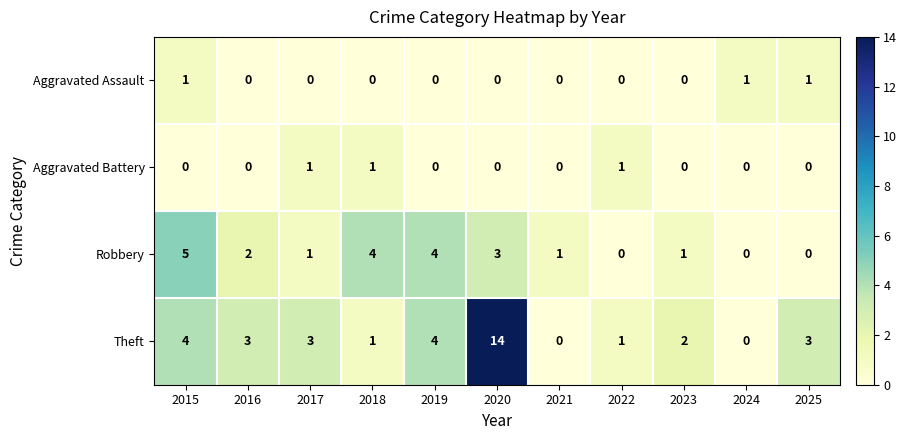

Which series changed the most between 2017 and 2024?

Theft